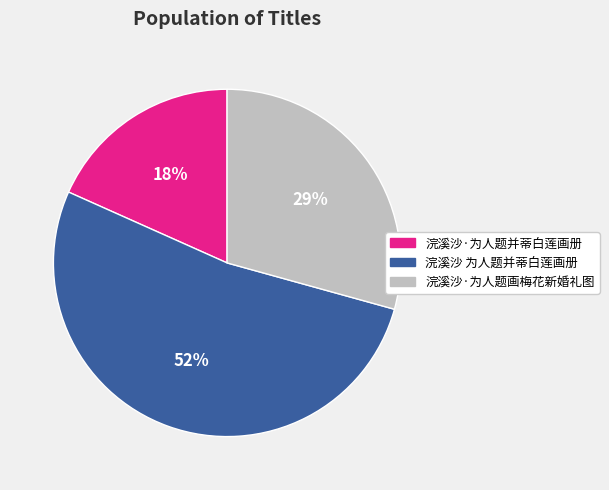

True or false: 浣溪沙 为人题并蒂白莲画册 accounts for 52% of the total.

True